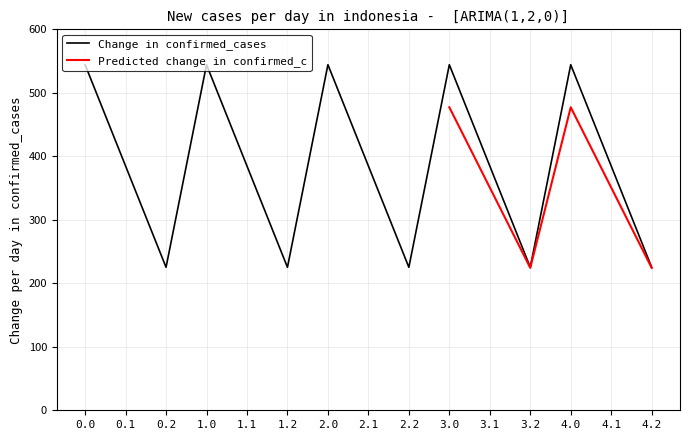

Rank the categories by value from lowest to highest.

0.2, 1.2, 2.2, 3.2, 4.2, 0.1, 1.1, 2.1, 3.1, 4.1, 0.0, 1.0, 2.0, 3.0, 4.0